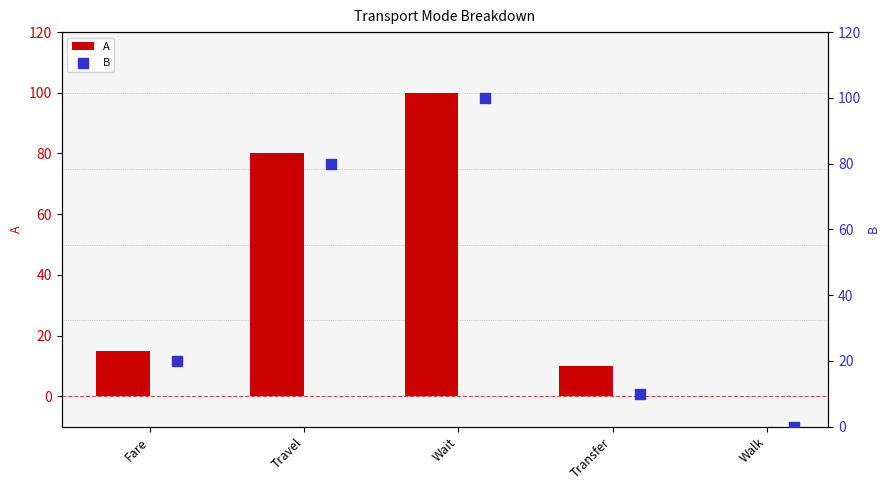

What is the sum of all A values?

205